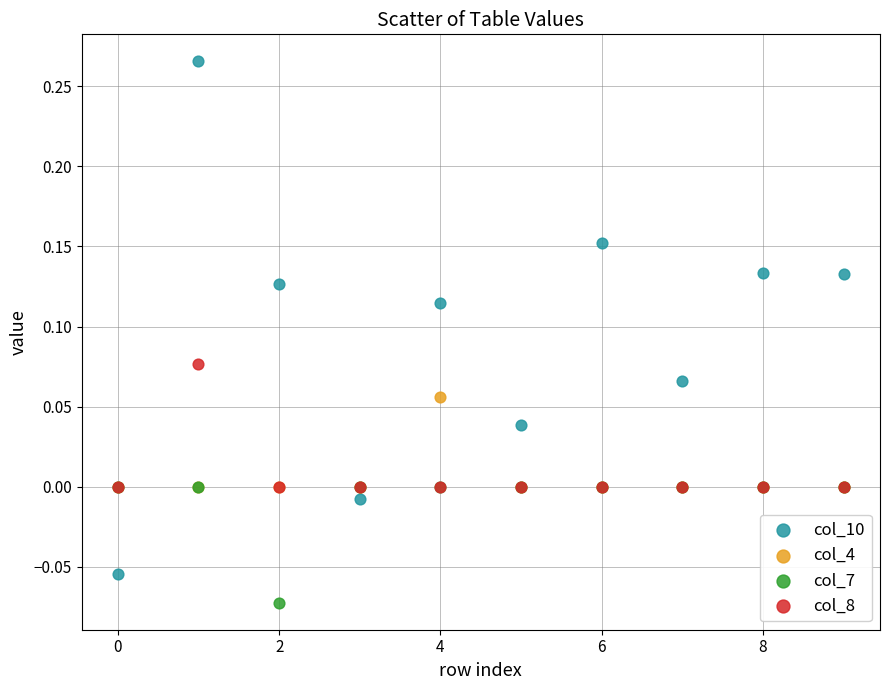

What are all the series names shown in the legend?

col_10, col_4, col_7, col_8